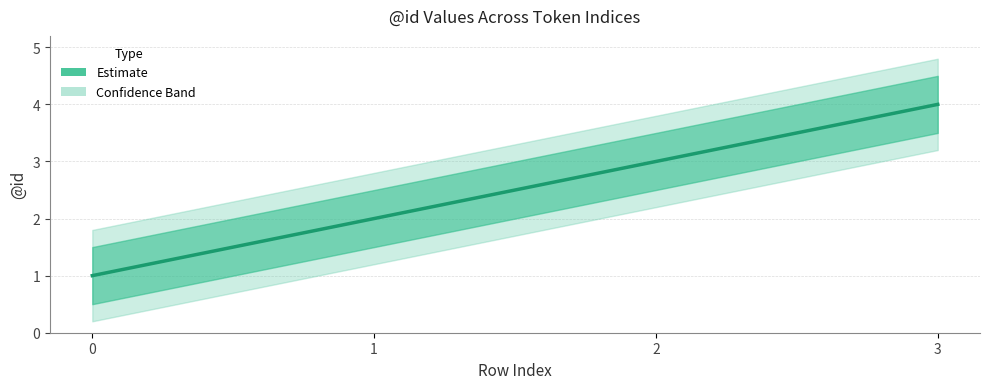

Rank the categories by value from highest to lowest.

3, 2, 1, 0